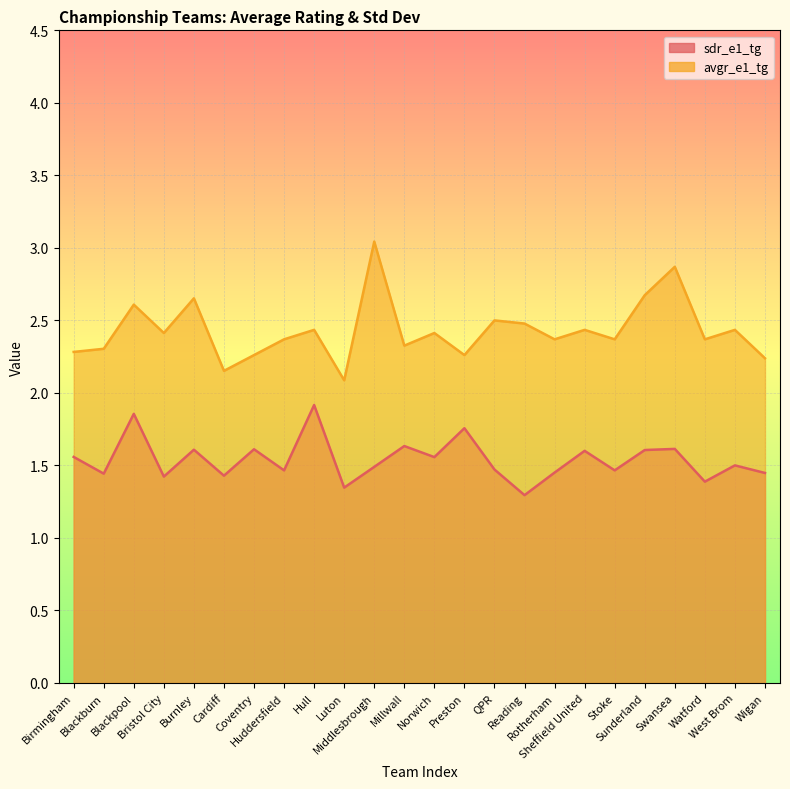

Which category has the lowest value in the sdr_e1_tg series?

Reading